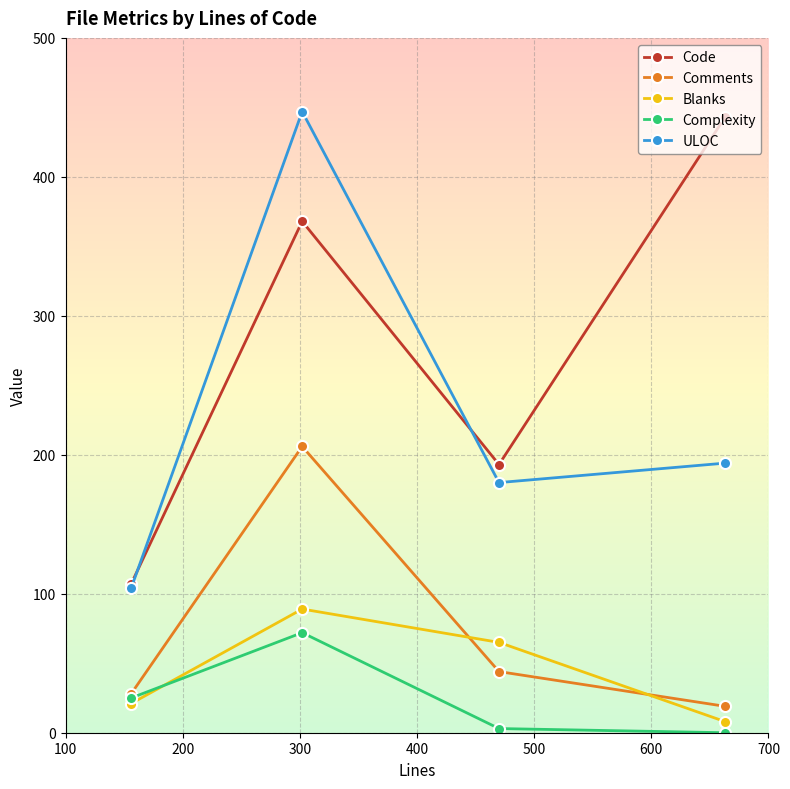

What is the maximum value for Complexity?

72